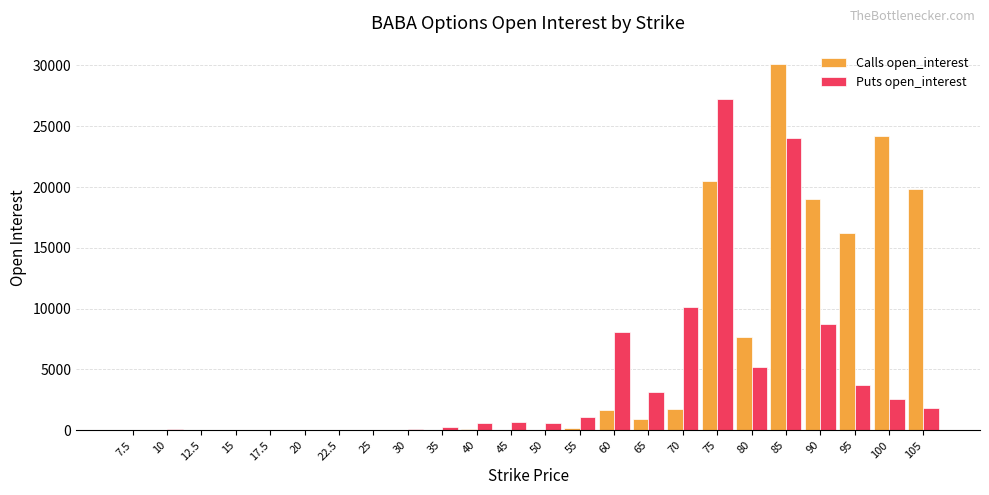

What is the total value across all series at 22.5?

31